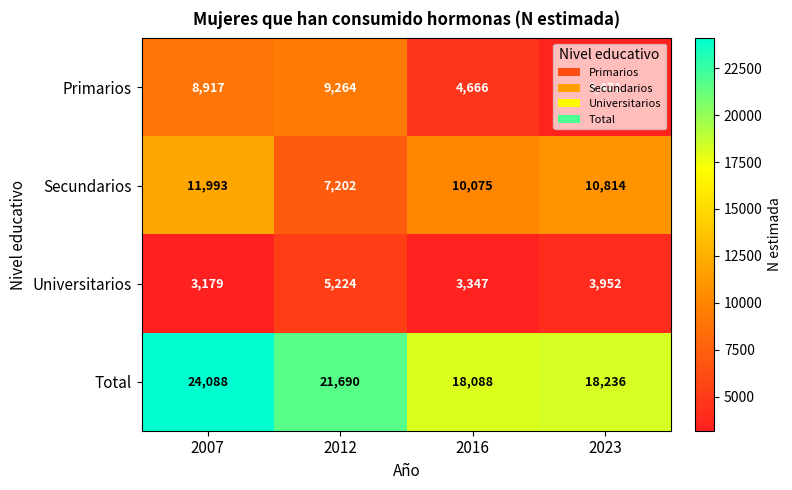

Read the Total value at 2012.

21690